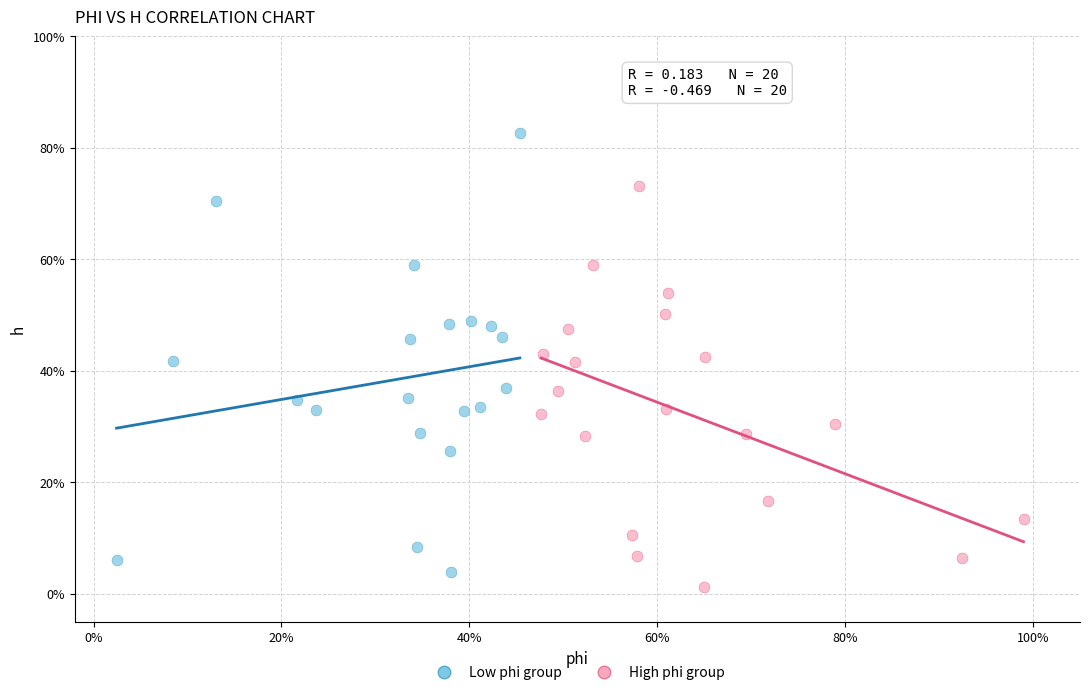

Which series contains the lowest Y value?

High phi group